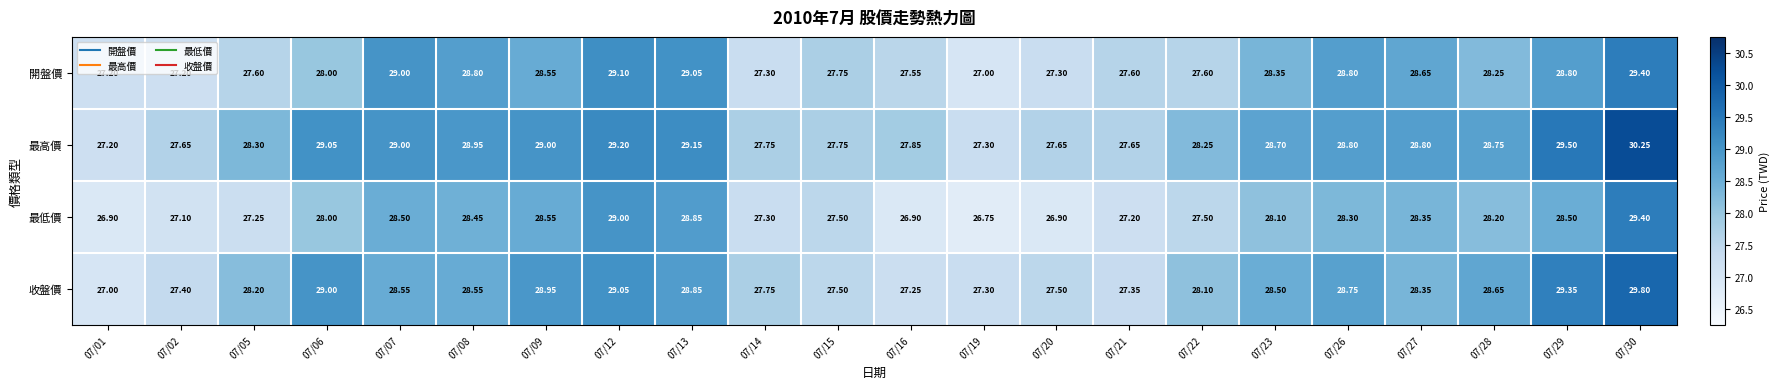

Rank the series by their average value, from highest to lowest.

最高價, 收盤價, 開盤價, 最低價